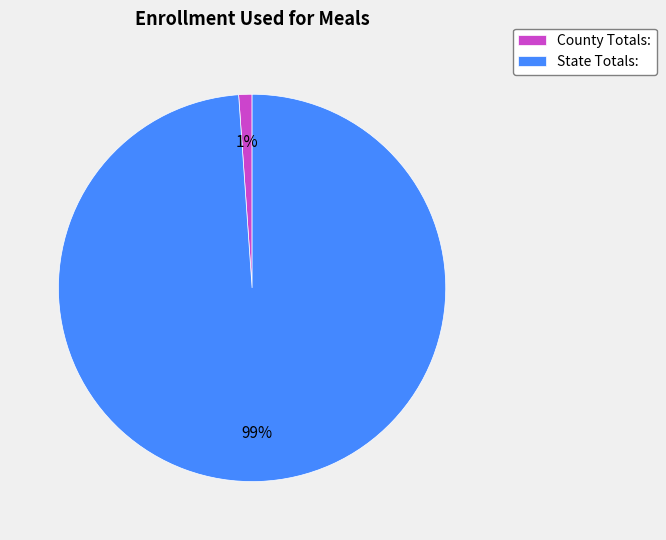

What percentage is the State Totals: slice, to the nearest percent?

99%